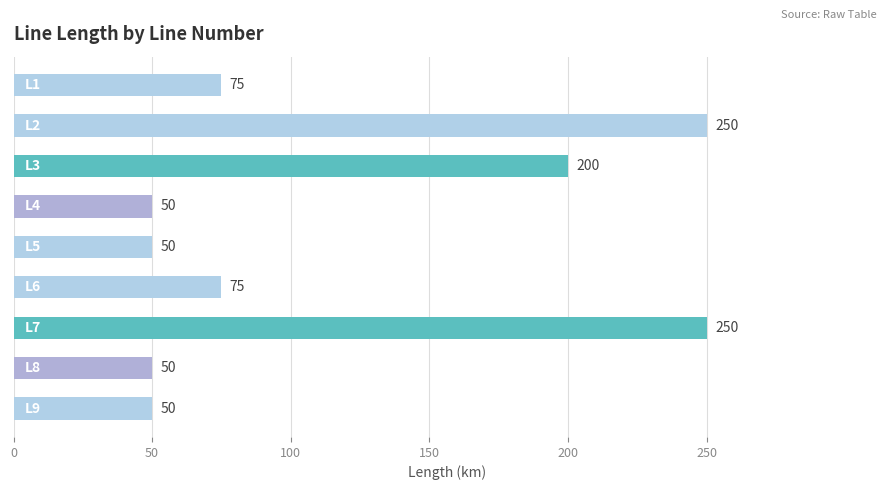

What is the value of the 4th bar from the top?

50